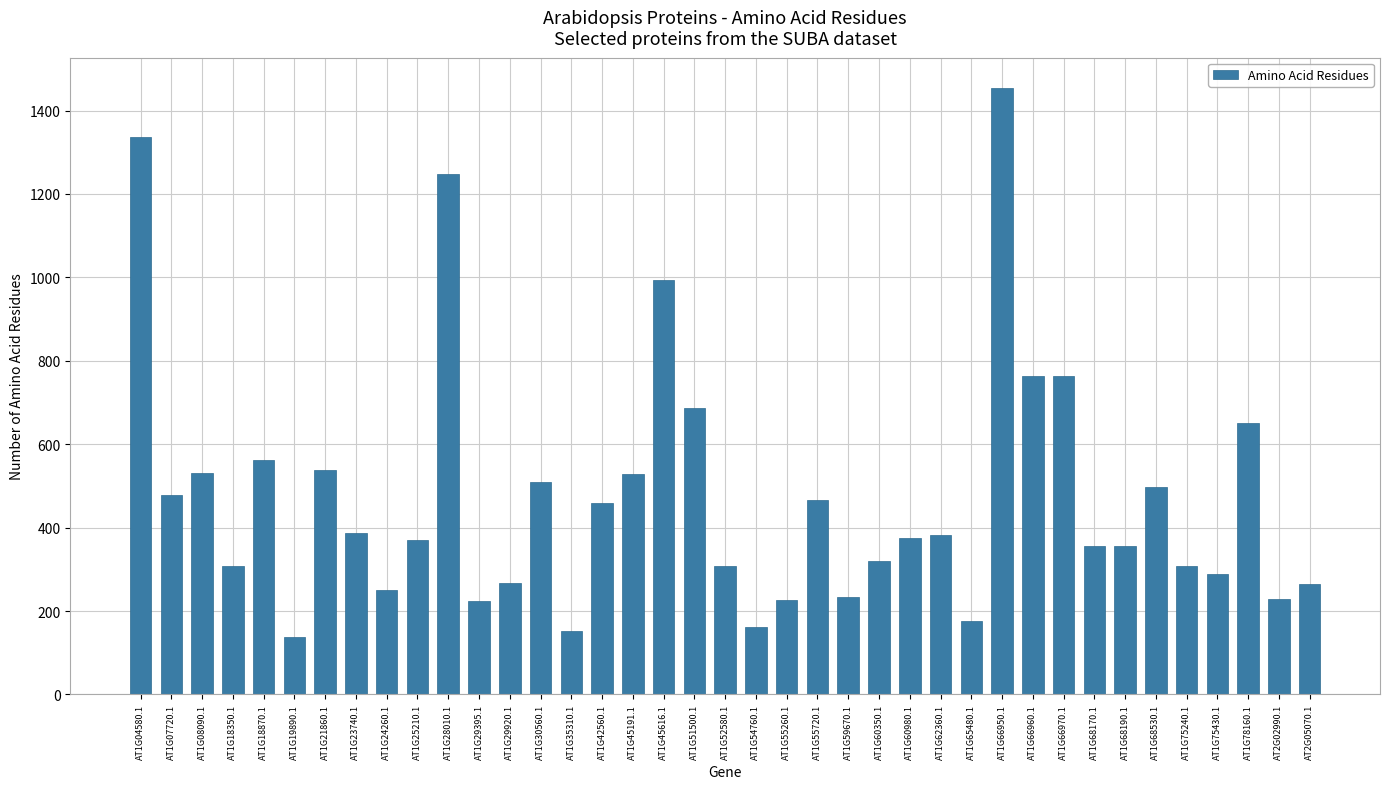

Is it true that the value at AT1G78160.1 is 243?

False